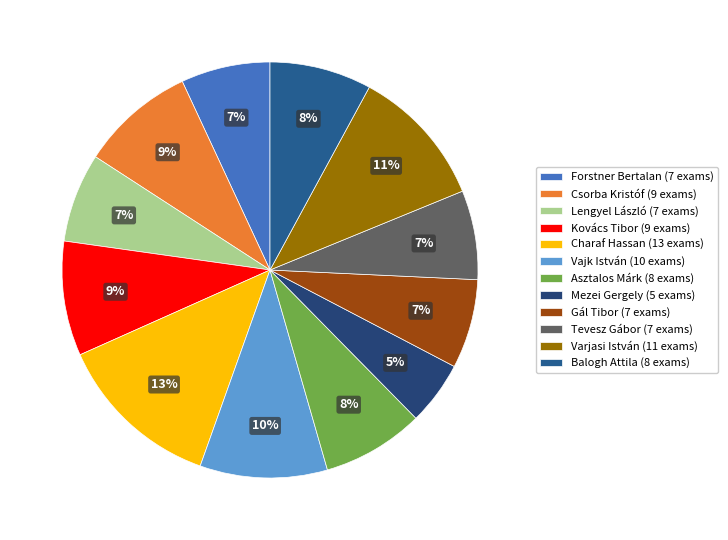

Which category has the biggest portion of the pie?

Charaf Hassan